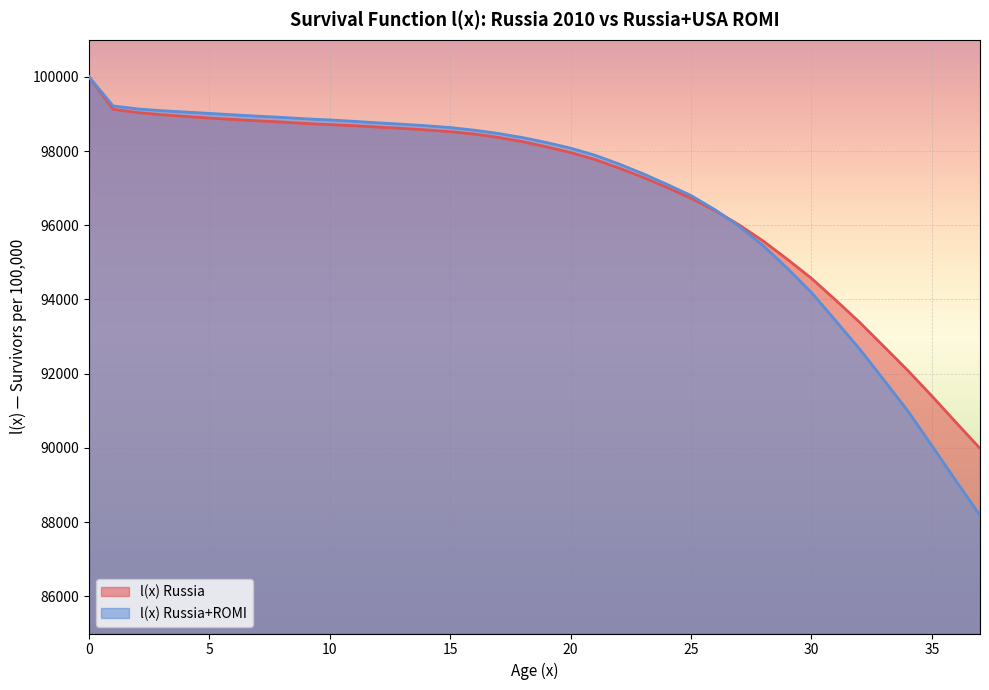

Does the chart display data point markers on the line(s)?

No